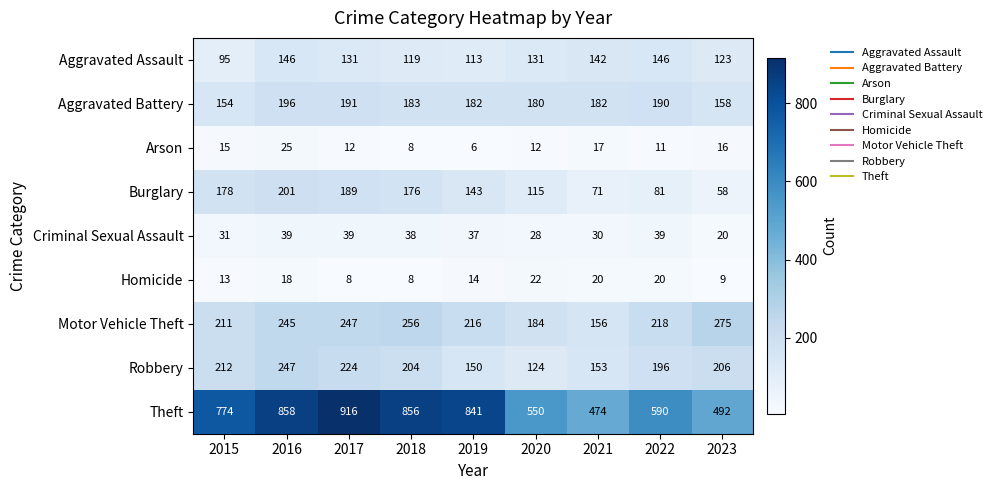

Is it true that Motor Vehicle Theft equals 223 at 2021?

False